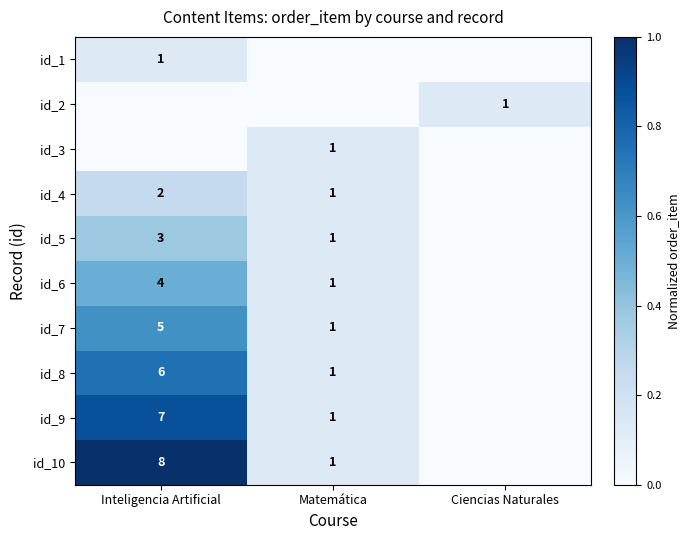

What is the difference between the id_6 values at Inteligencia Artificial and Matemática?

3